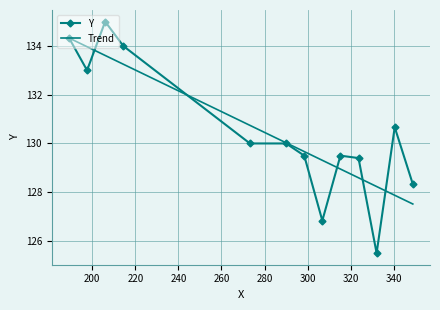

Rank the series by their maximum value, from lowest to highest.

Trend, Y